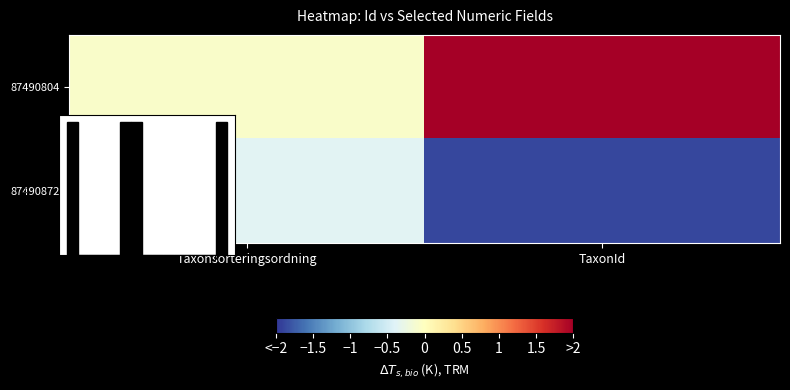

Is it true that 87490872 equals -2.7 at TaxonId?

False